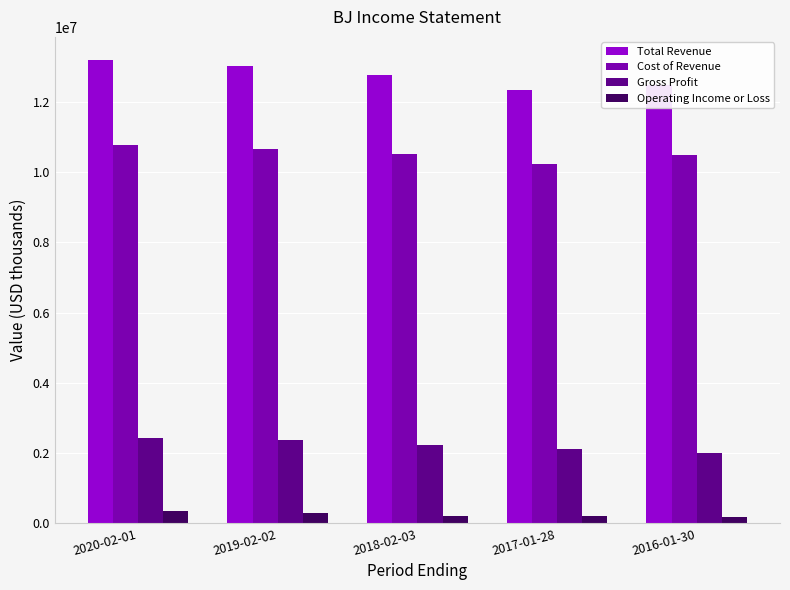

At how many categories does at least one series exceed 3421388?

5